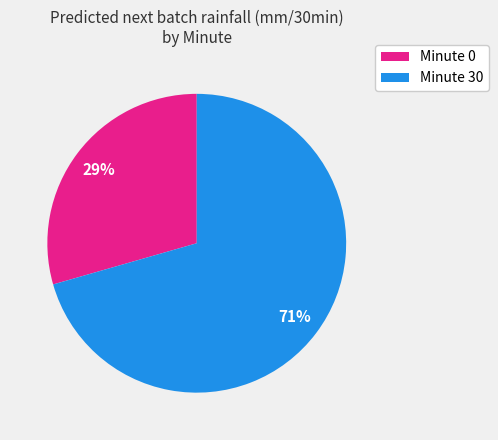

To the nearest percent, what is the average slice percentage?

50%